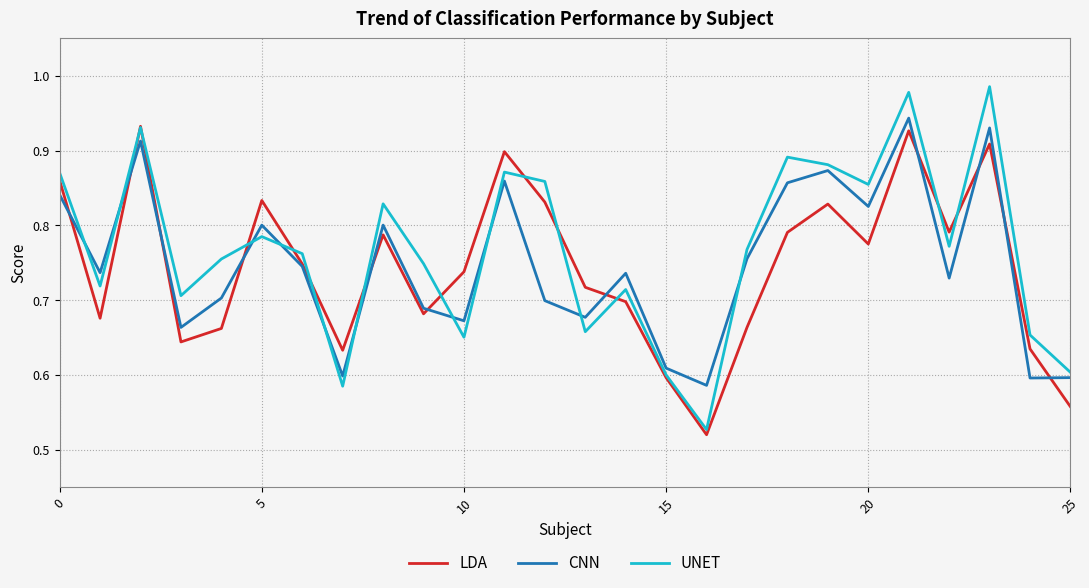

Does the chart display data point markers on the line(s)?

No